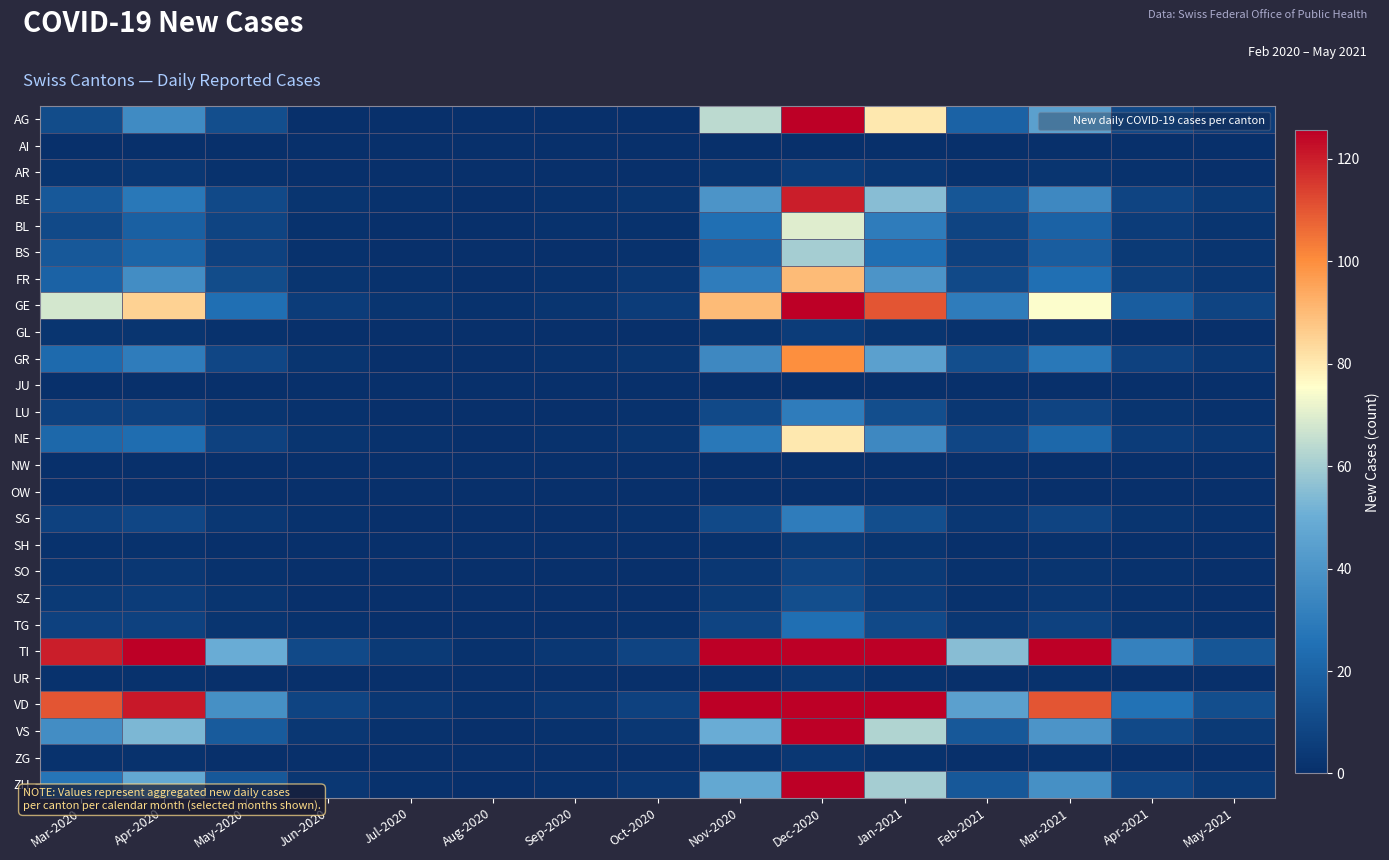

At which category is the sum across all series the highest?

Dec-2020